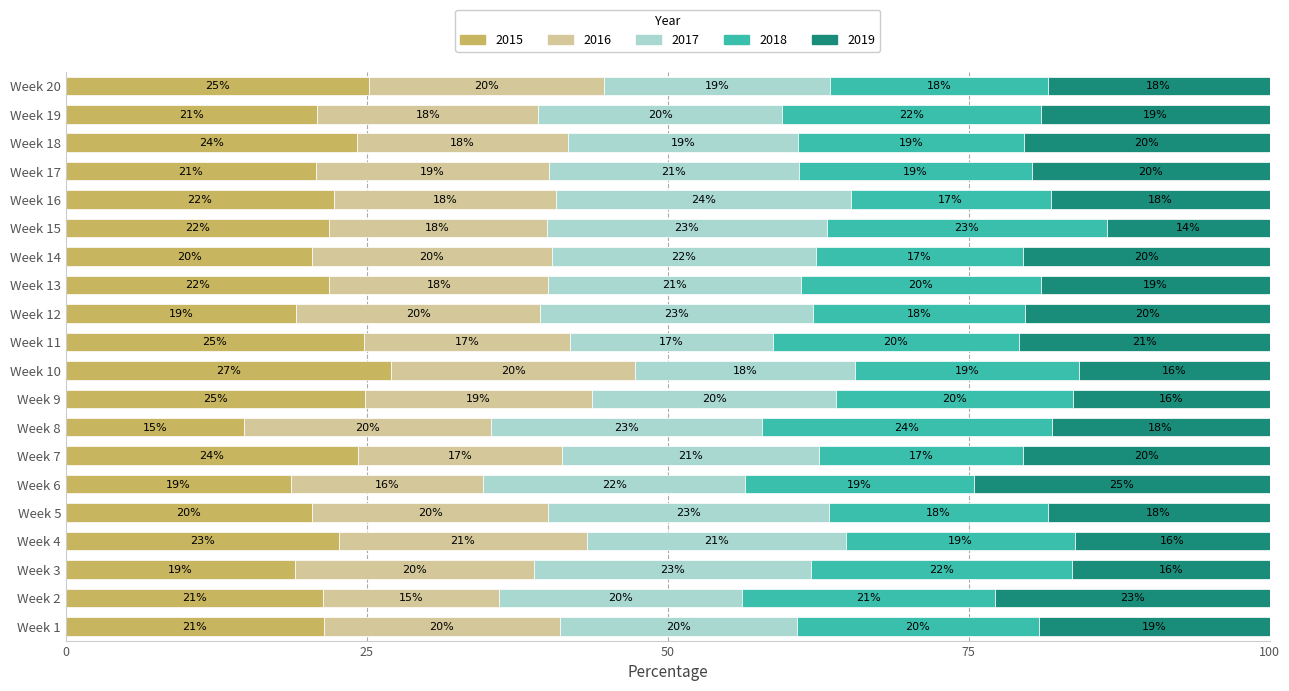

What are all the series names shown in the legend?

2015, 2016, 2017, 2018, 2019